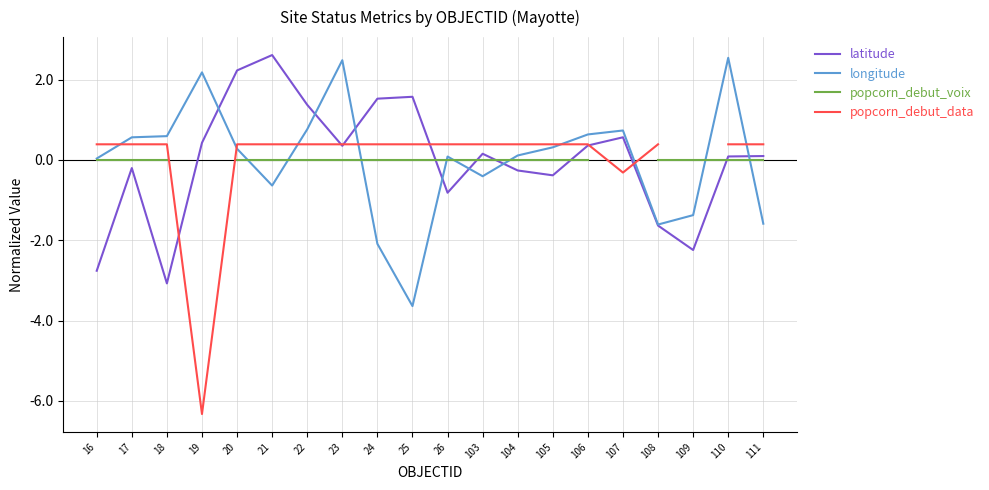

What are all the series names shown in the legend?

latitude, longitude, popcorn_debut_voix, popcorn_debut_data